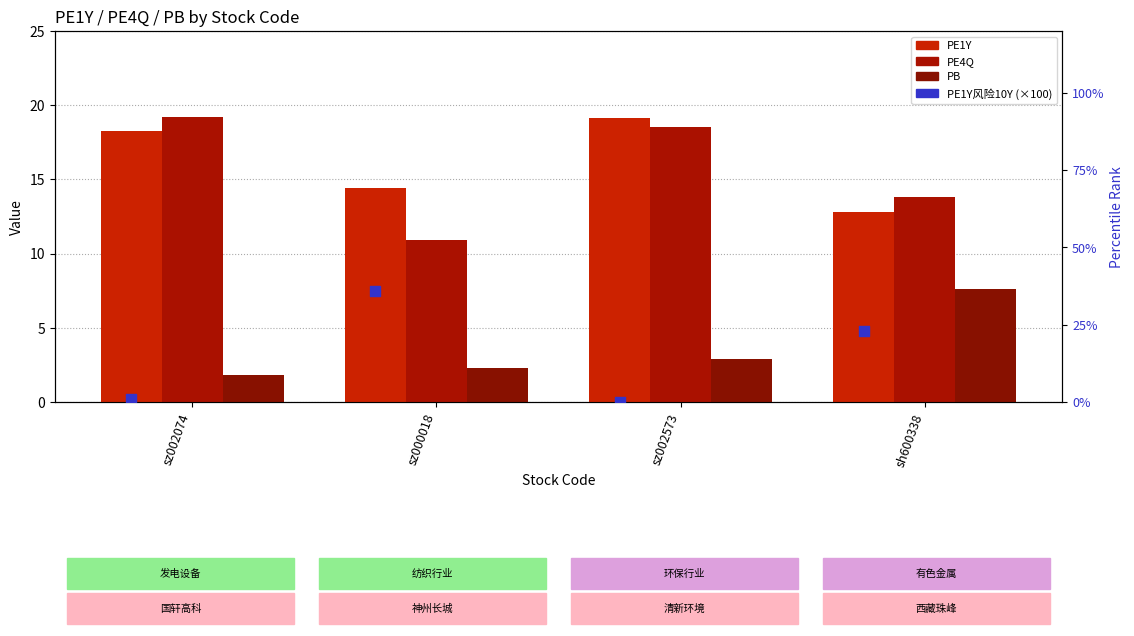

Which series reaches the maximum Y coordinate?

PE1Y风险10Y (×100)